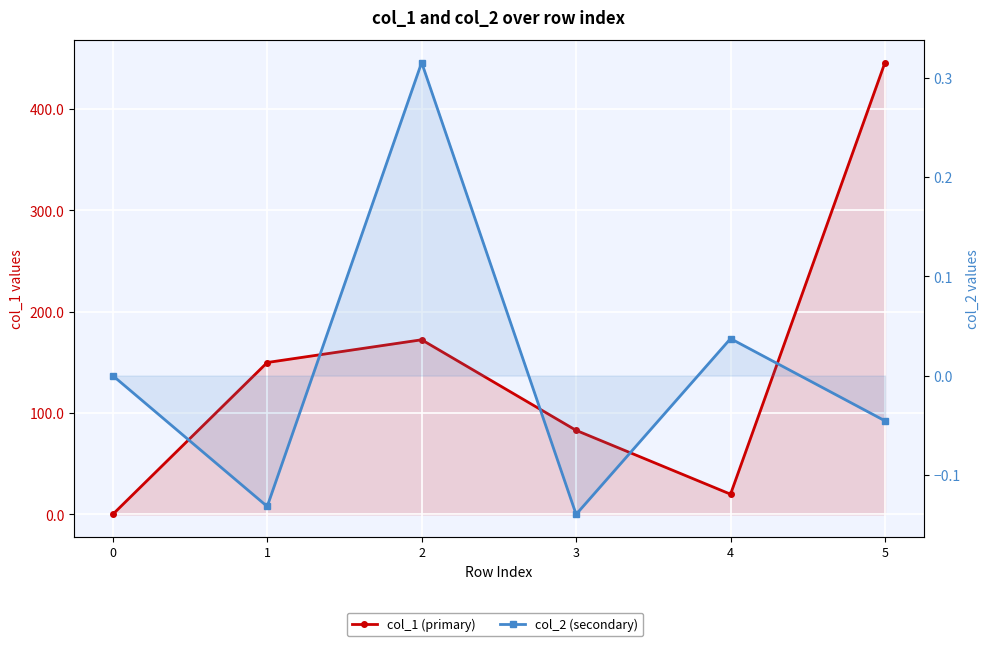

How many lines are shown in the chart?

2